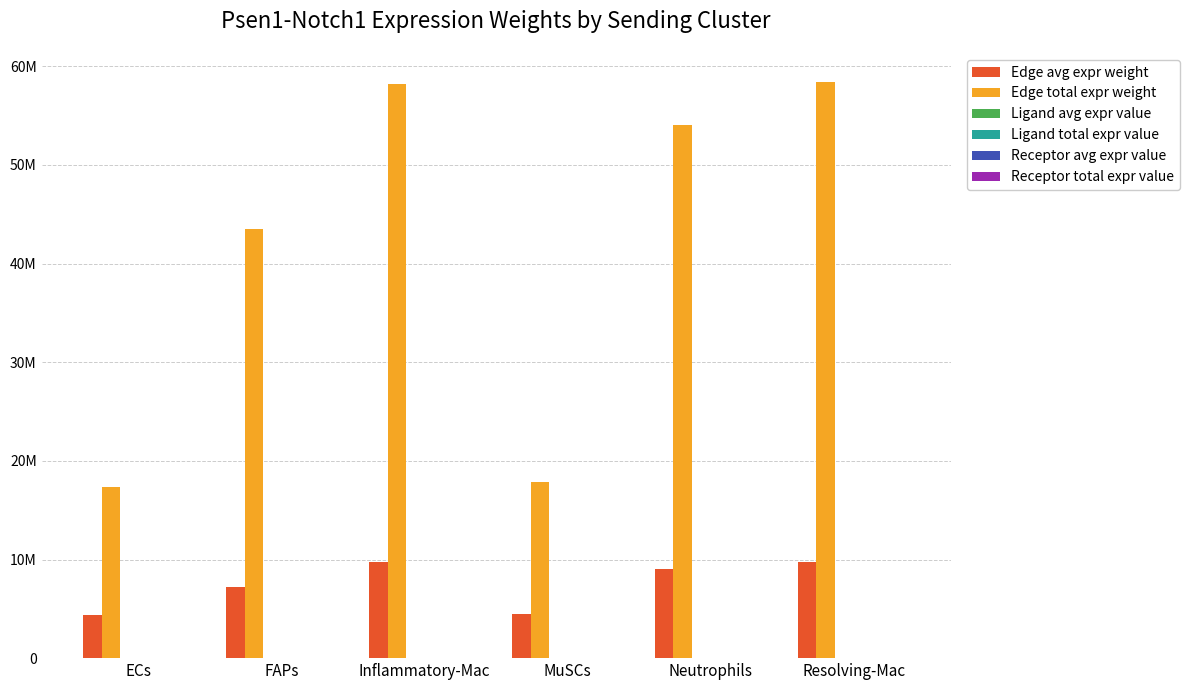

Does the chart contain stacked bars?

No